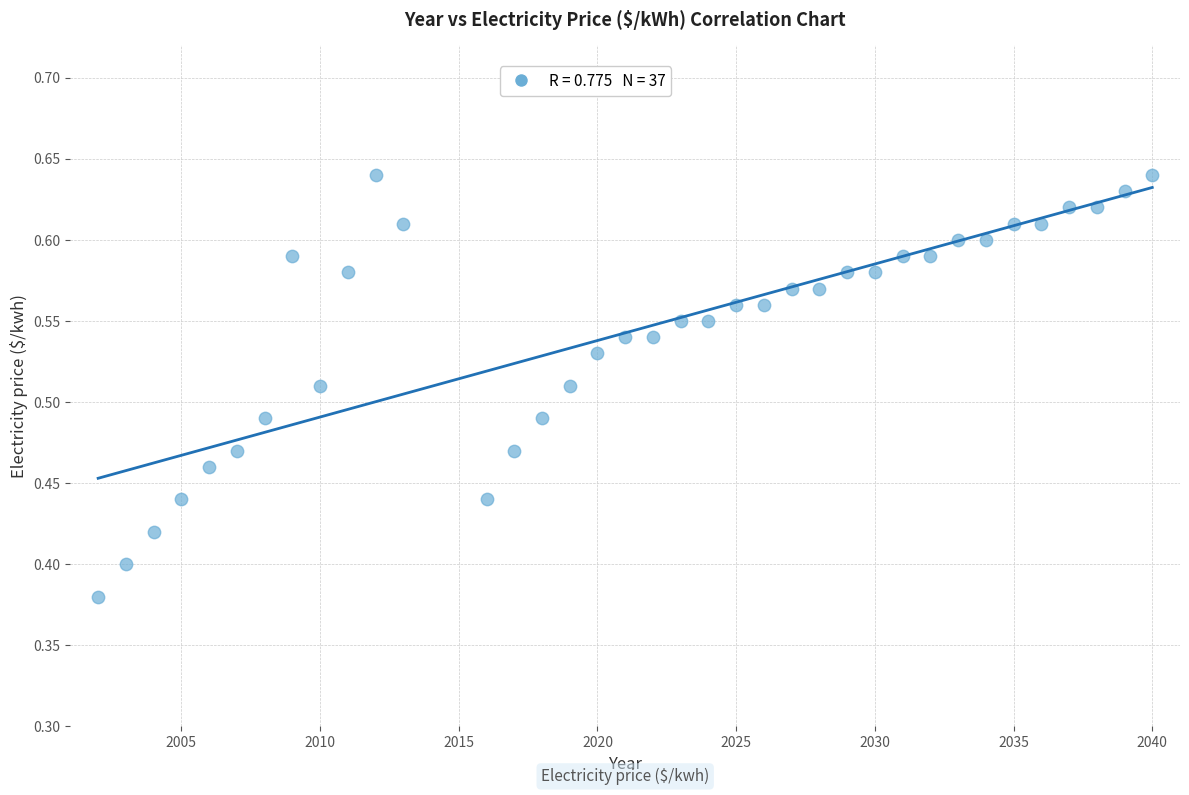

What is the range of Y values (max minus min)?

0.3